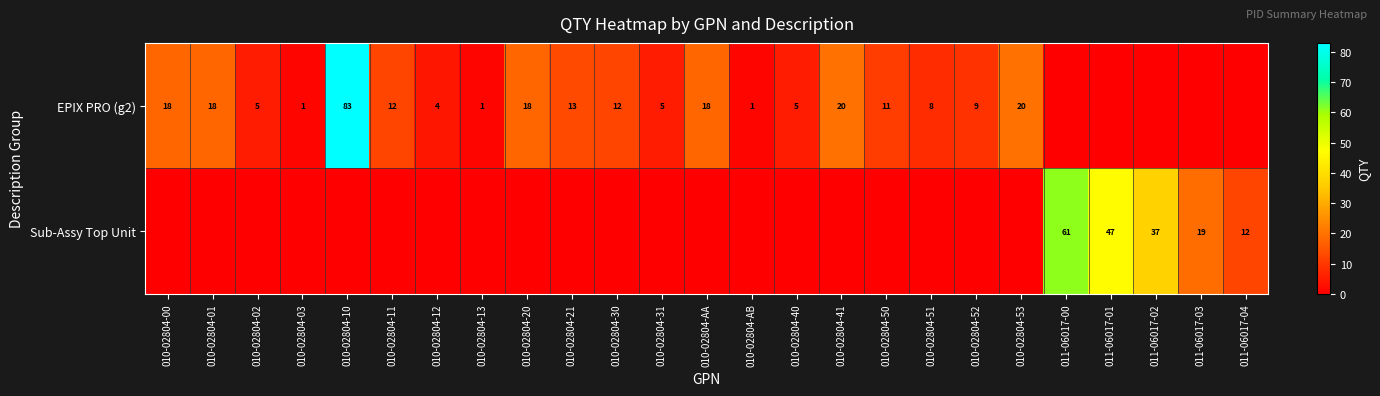

What is the difference between the highest and lowest values at 011-06017-04?

12